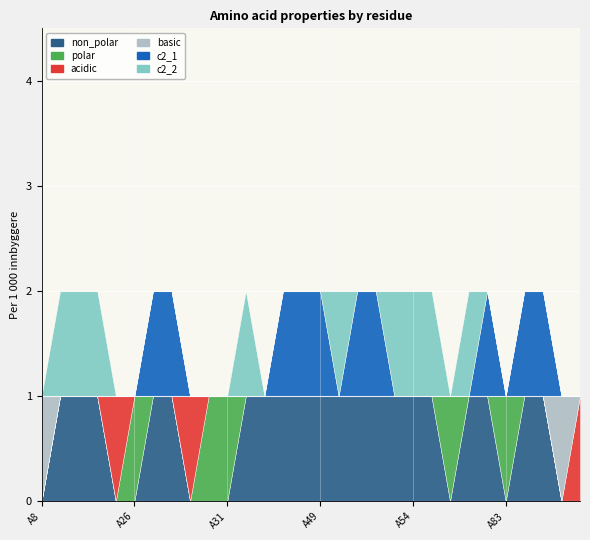

At which label is acidic closest to 0?

A8